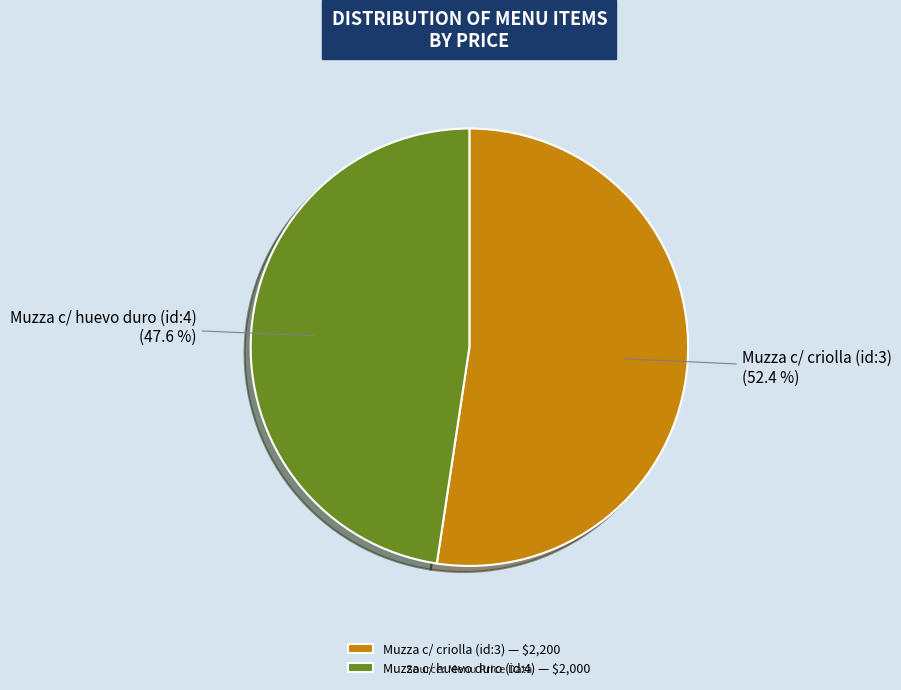

To the nearest percent, what is the difference between the largest and smallest slice percentages?

5%